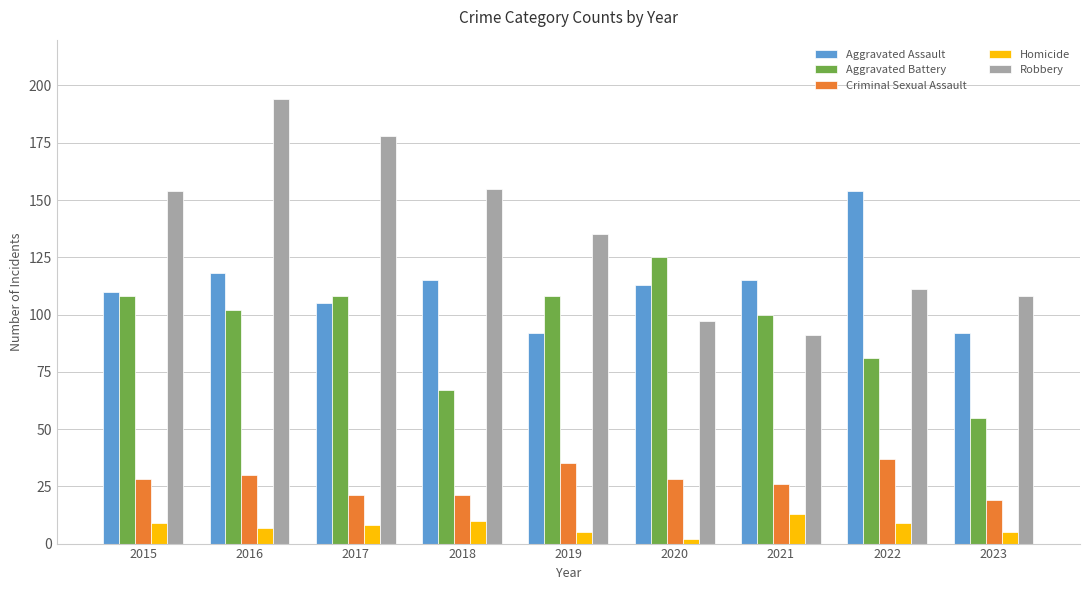

At which label does Aggravated Assault first exceed 113?

2016